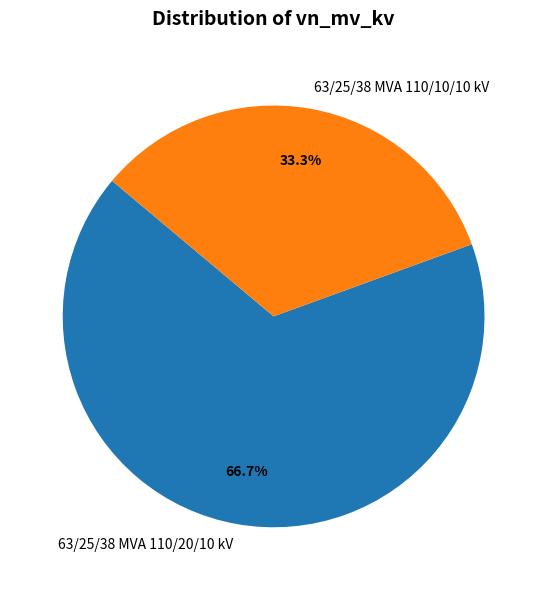

Rank the categories by value from lowest to highest.

63/25/38 MVA 110/10/10 kV, 63/25/38 MVA 110/20/10 kV